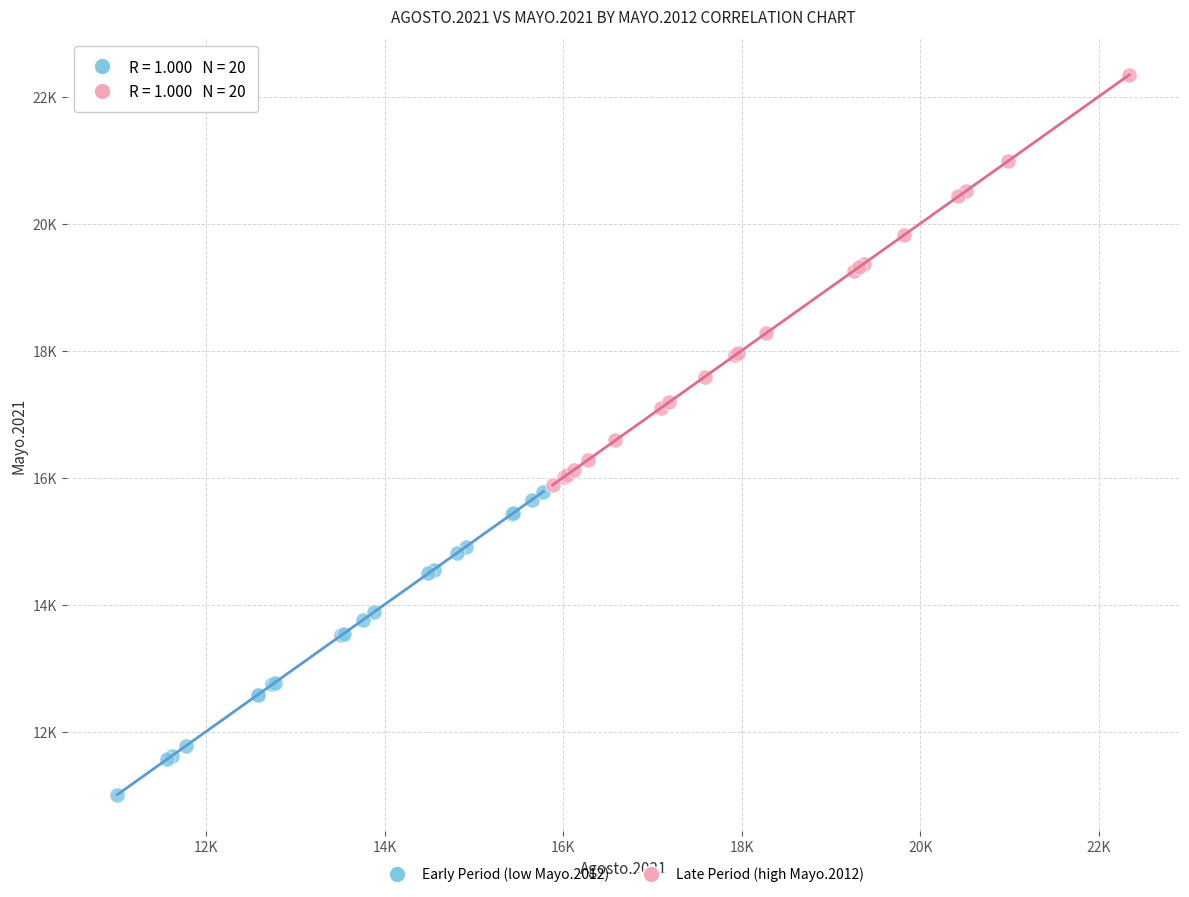

Which series reaches the maximum Y coordinate?

Late Period (high Mayo.2012)